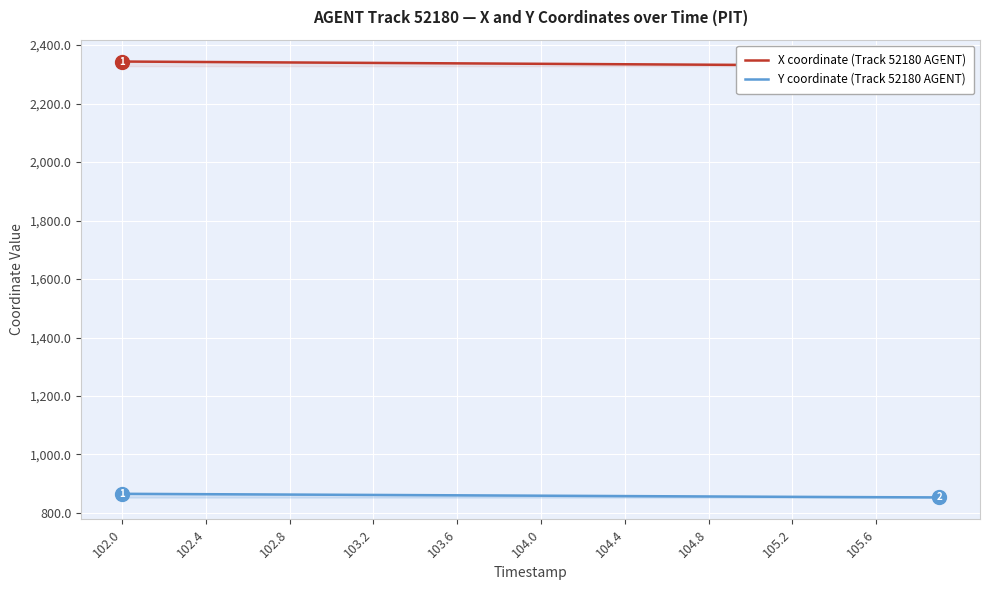

True or false: X coordinate (Track 52180 AGENT) and Y coordinate (Track 52180 AGENT) intersect in this chart.

False